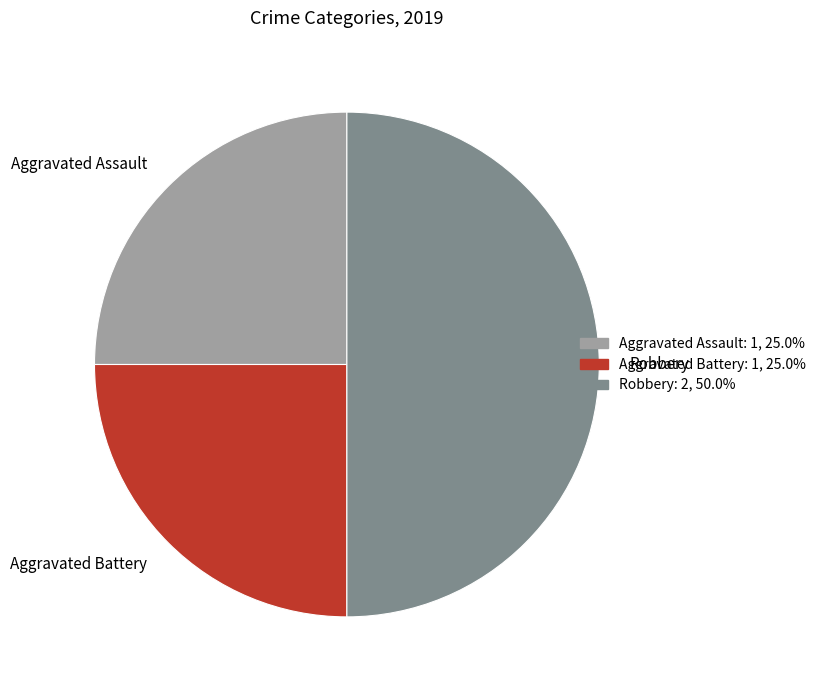

True or false: Aggravated Assault accounts for 31% of the total.

False